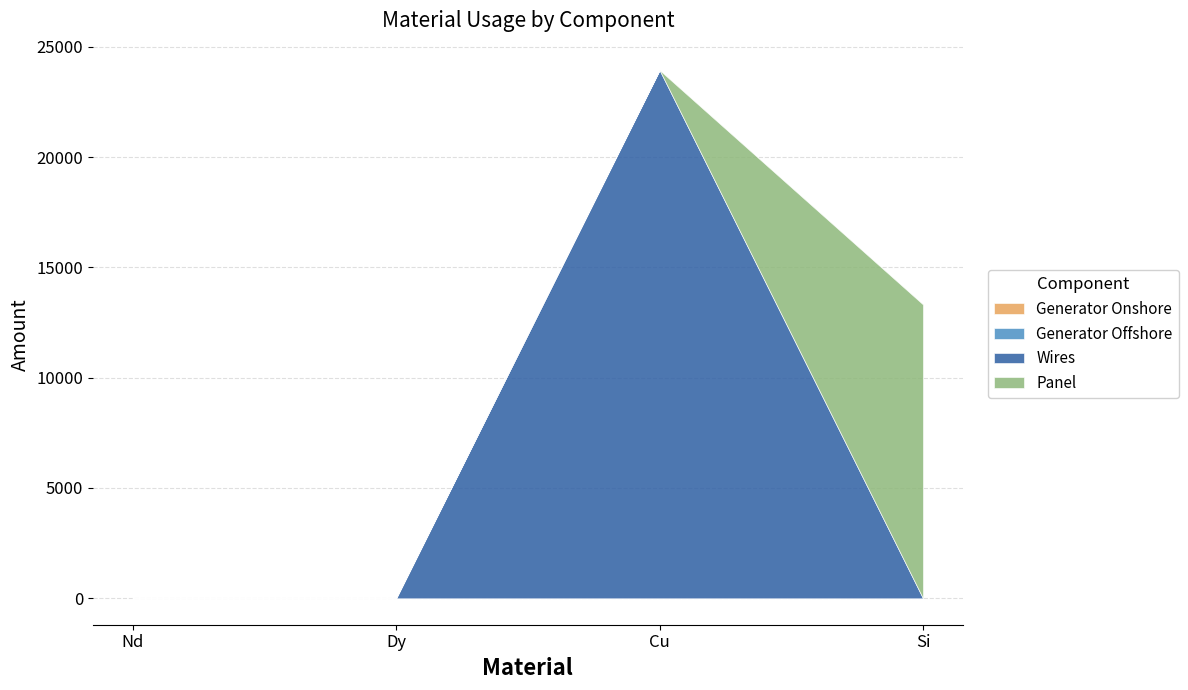

Reading left to right, what are all the values shown in this chart?

Generator Onshore: 0.0	0.0	0.0	0.0
Generator Offshore: 0.0	0.0	0.0	0.0
Wires: 0.0	0.0	23940.0	0.0
Panel: 0.0	0.0	0.0	13320.3